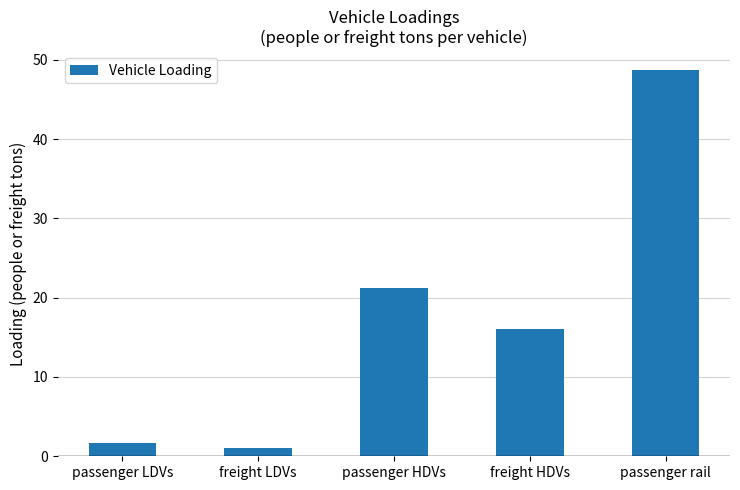

Between passenger rail and passenger HDVs, which is larger?

passenger rail